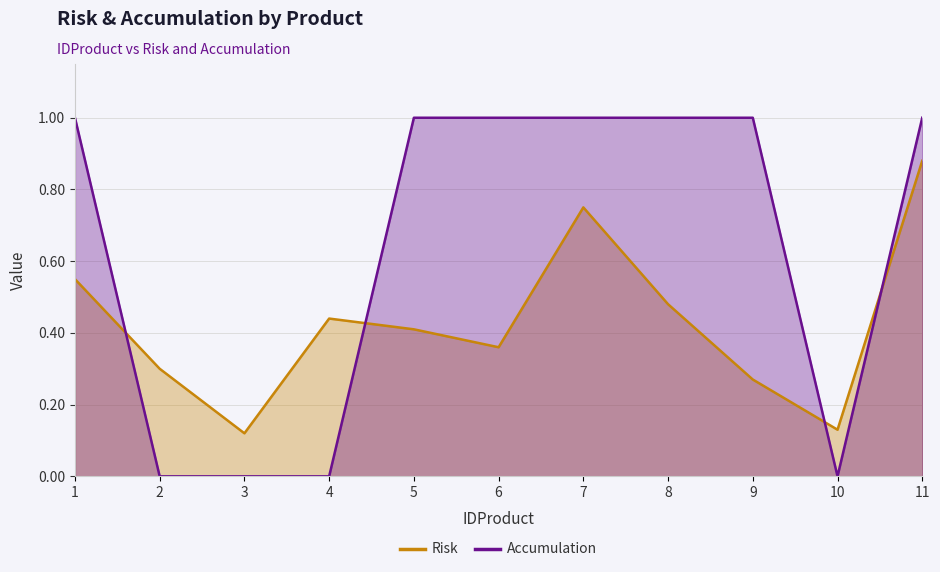

How many categories are shown in the chart?

11